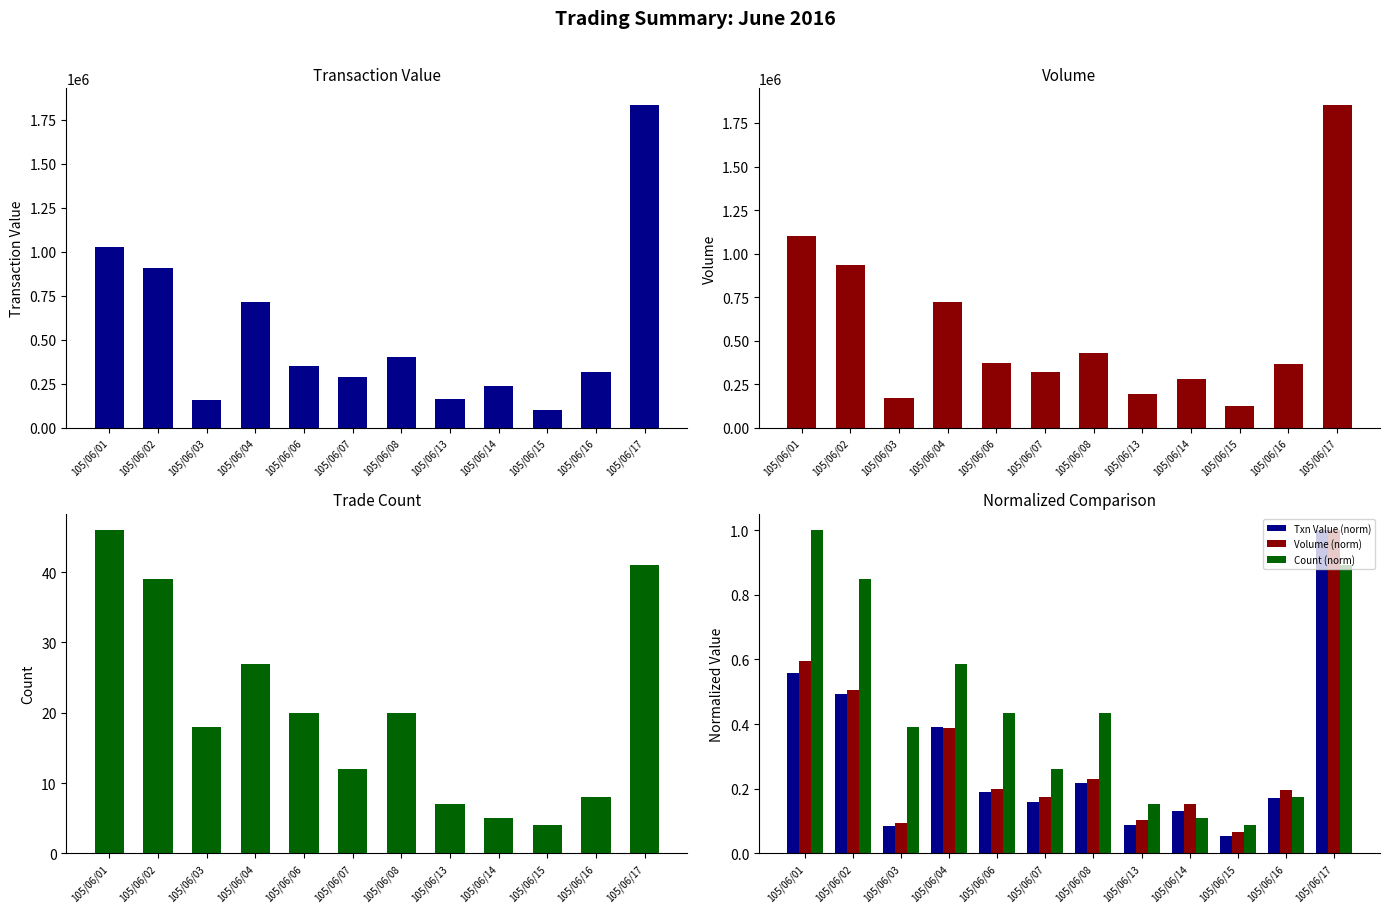

What is the value of the col_2 (Transaction Value) bar at the 9th from the left?

240500.0